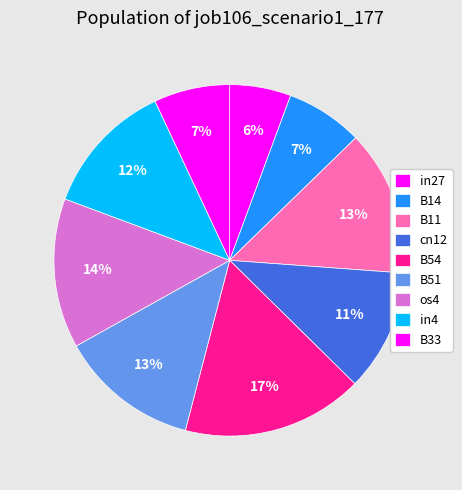

Which has a higher value, B11 or B33?

B11